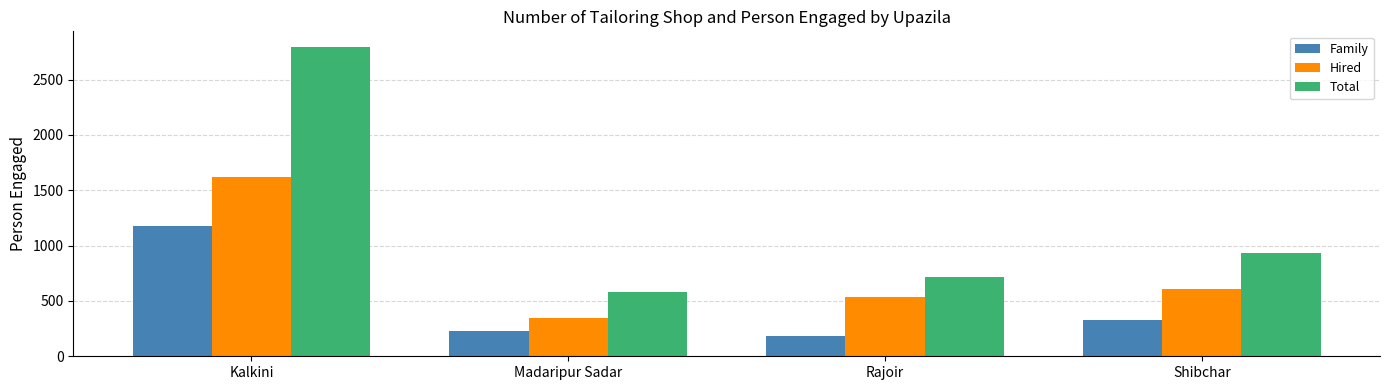

Reading right to left, transcribe all the data shown in this chart.

Family: Shibchar=328	Rajoir=180	Madaripur Sadar=230	Kalkini=1175
Hired: Shibchar=605	Rajoir=540	Madaripur Sadar=350	Kalkini=1621
Total: Shibchar=933	Rajoir=720	Madaripur Sadar=580	Kalkini=2796